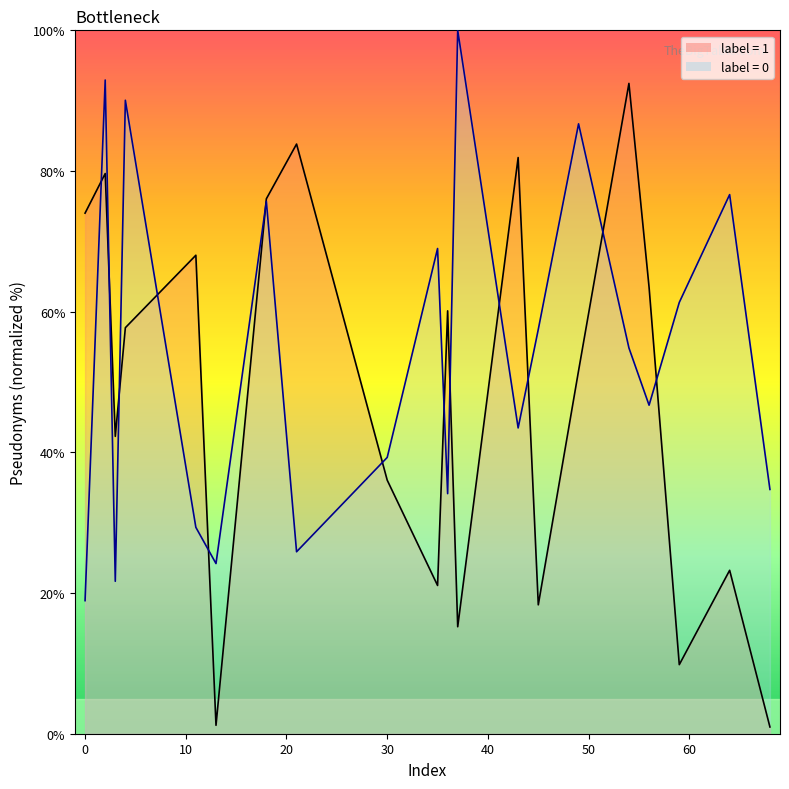

How many times do label_0 and label_1 cross each other?

13